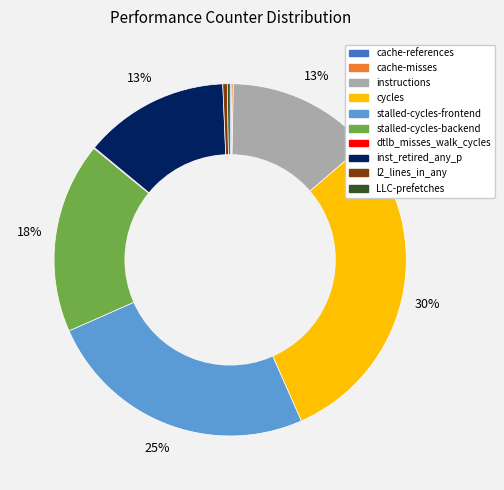

Do stalled-cycles-backend and l2_lines_in_any together represent more than half of the pie?

No